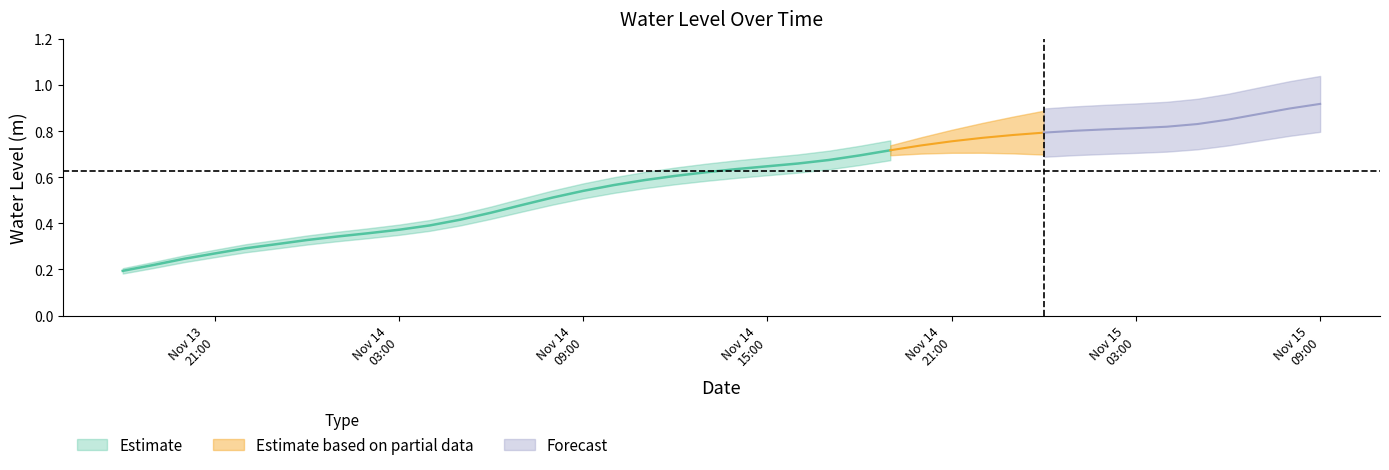

Rank the categories by value from lowest to highest.

2023-11-13 18:00:00, 2023-11-13 19:00:00, 2023-11-13 20:00:00, 2023-11-13 21:00:00, 2023-11-13 22:00:00, 2023-11-13 23:00:00, 2023-11-14 00:00:00, 2023-11-14 01:00:00, 2023-11-14 02:00:00, 2023-11-14 03:00:00, 2023-11-14 04:00:00, 2023-11-14 05:00:00, 2023-11-14 06:00:00, 2023-11-14 07:00:00, 2023-11-14 08:00:00, 2023-11-14 09:00:00, 2023-11-14 10:00:00, 2023-11-14 11:00:00, 2023-11-14 12:00:00, 2023-11-14 13:00:00, 2023-11-14 14:00:00, 2023-11-14 15:00:00, 2023-11-14 16:00:00, 2023-11-14 17:00:00, 2023-11-14 18:00:00, 2023-11-14 19:00:00, 2023-11-14 20:00:00, 2023-11-14 21:00:00, 2023-11-14 22:00:00, 2023-11-14 23:00:00, 2023-11-15 00:00:00, 2023-11-15 01:00:00, 2023-11-15 02:00:00, 2023-11-15 03:00:00, 2023-11-15 04:00:00, 2023-11-15 05:00:00, 2023-11-15 06:00:00, 2023-11-15 07:00:00, 2023-11-15 08:00:00, 2023-11-15 09:00:00